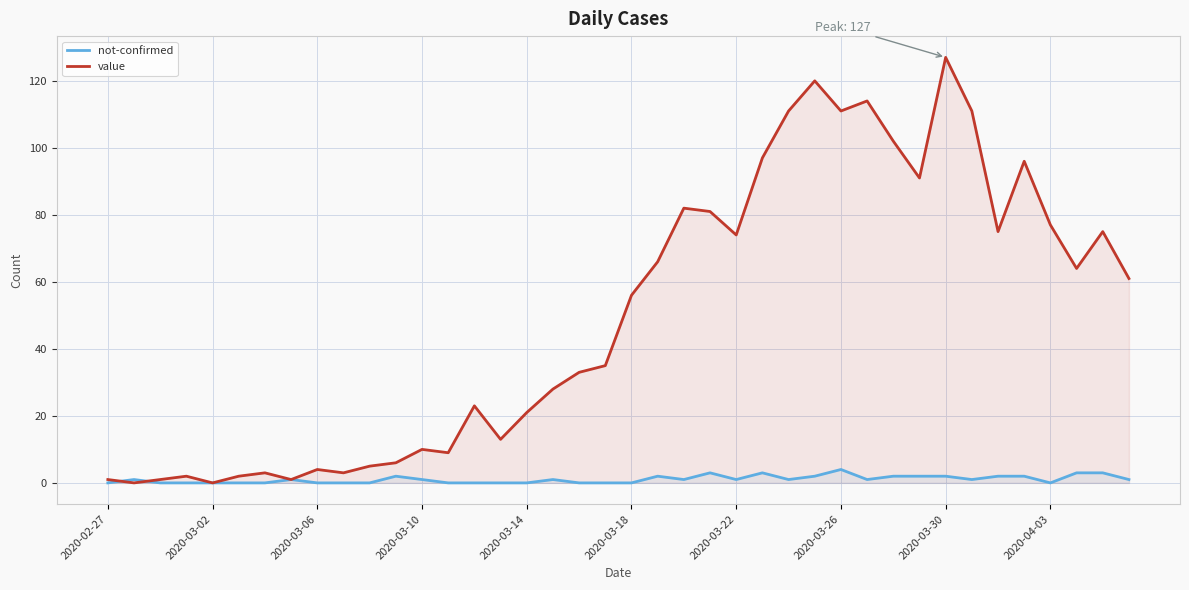

The value series shows 14 at 2020-03-18. True or false?

False